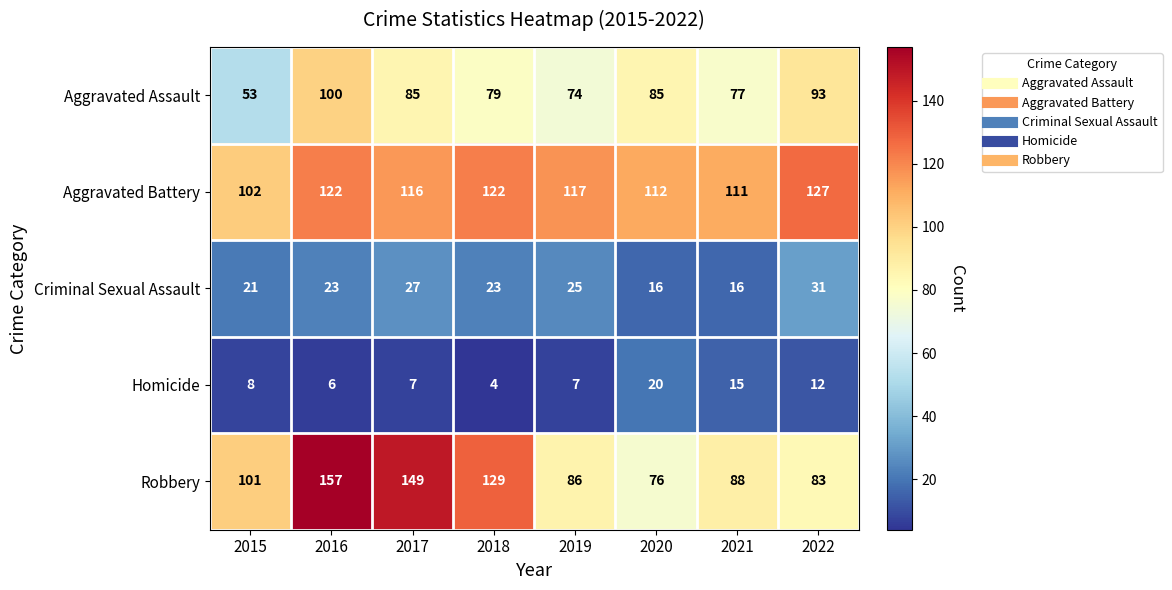

Count the number of categories in the chart.

8